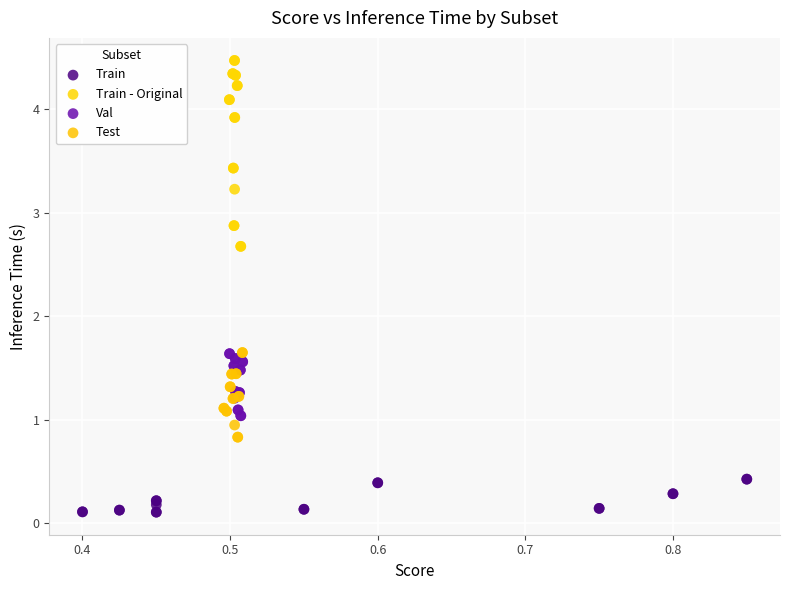

Which series reaches the maximum Y coordinate?

Train - Original